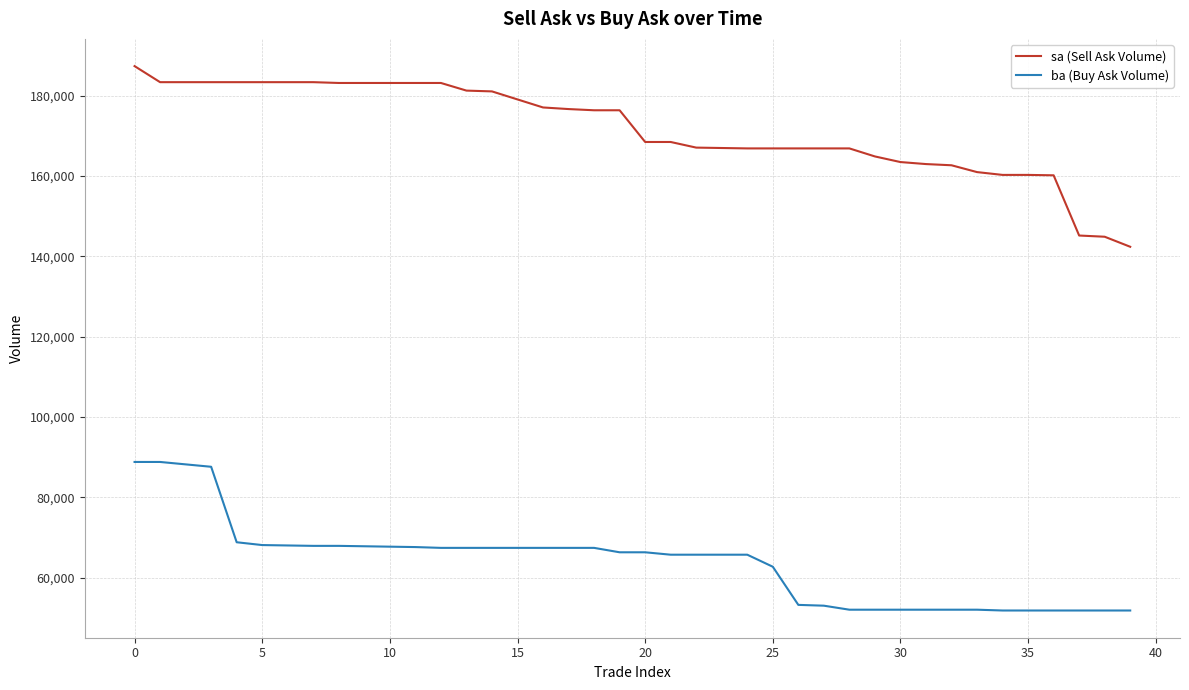

At how many categories does at least one series exceed 156605?

37